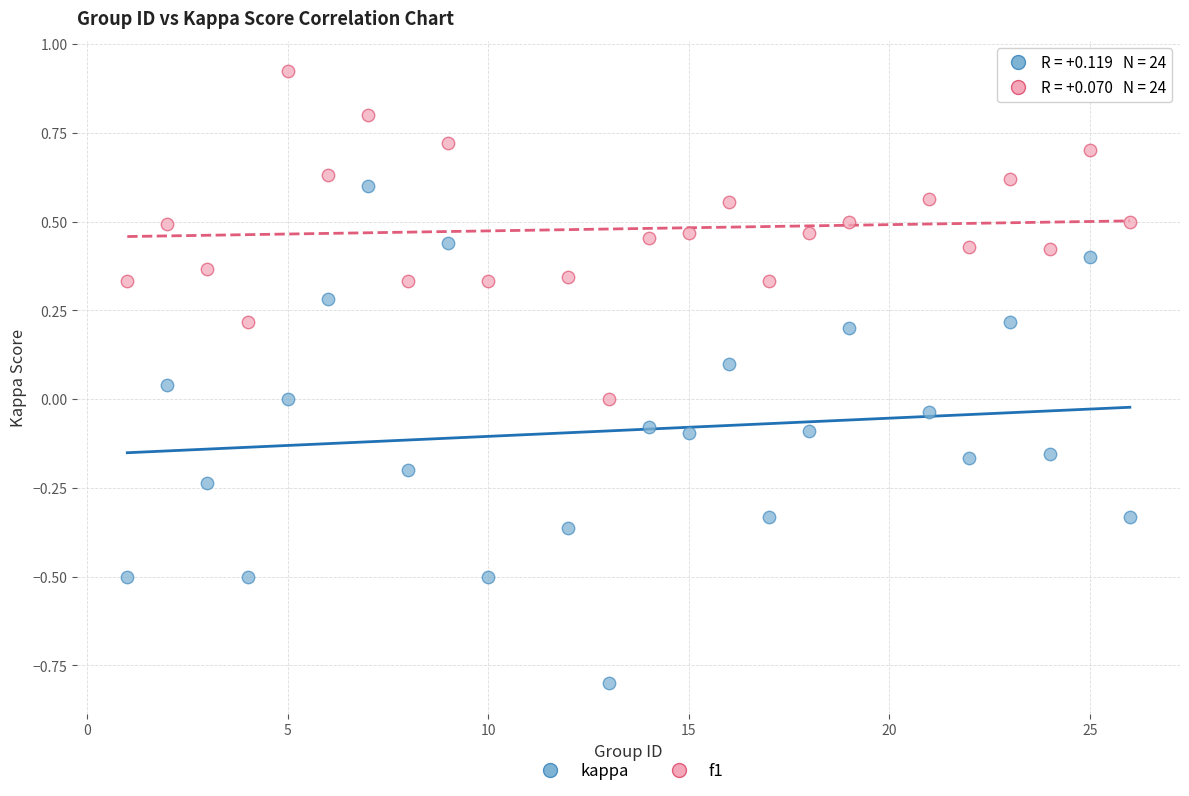

Which series has the largest Y range (max minus min)?

kappa